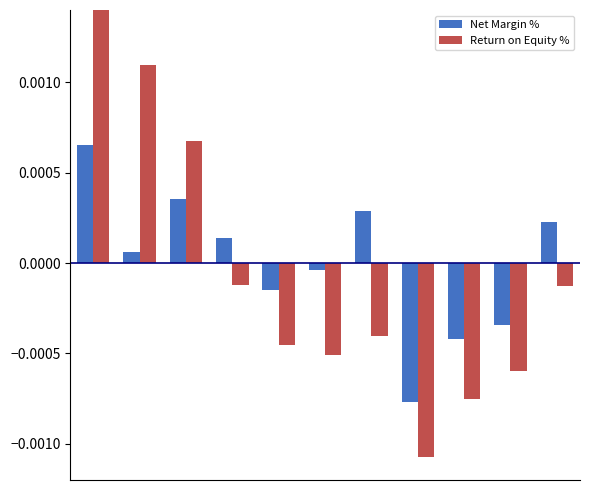

How many data points in Return on Equity % are less than 0?

8